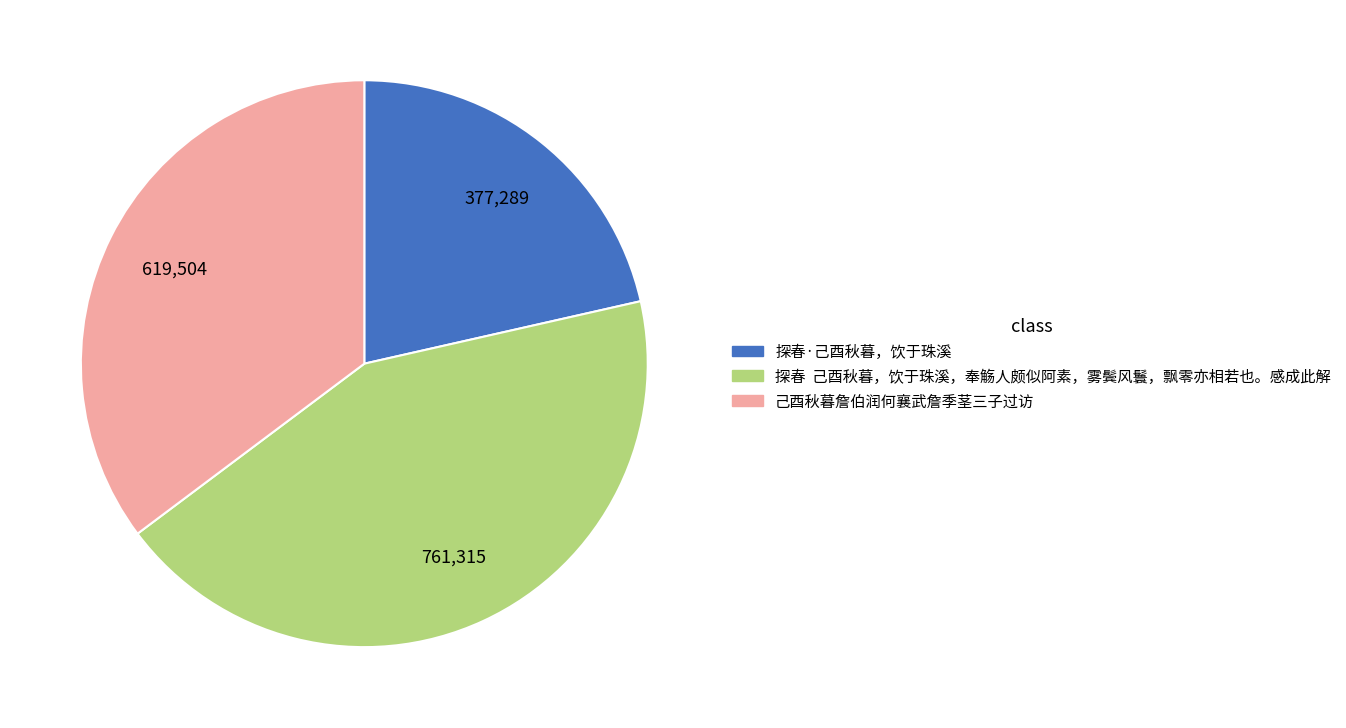

Rank the categories by value from highest to lowest.

探春 己酉秋暮，饮于珠溪，奉觞人颇似阿素，雾鬓风鬟，飘零亦相若也。感成此解, 己酉秋暮詹伯润何襄武詹季茎三子过访, 探春·己酉秋暮，饮于珠溪